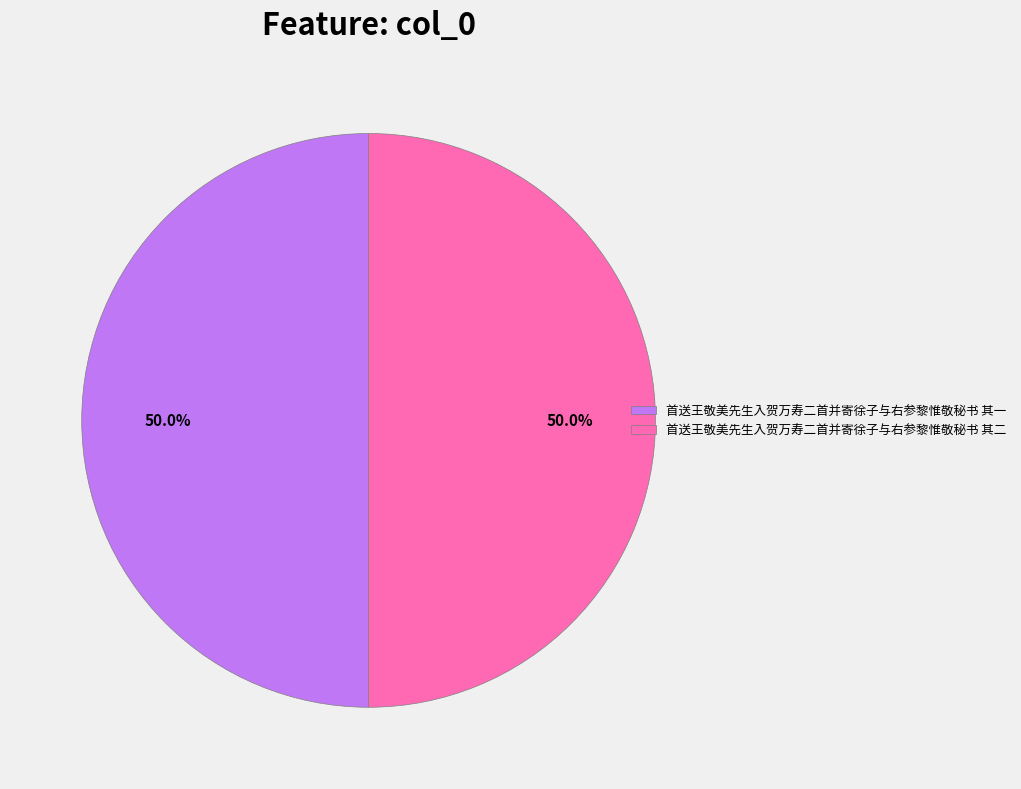

Count the number of slices in the pie.

2